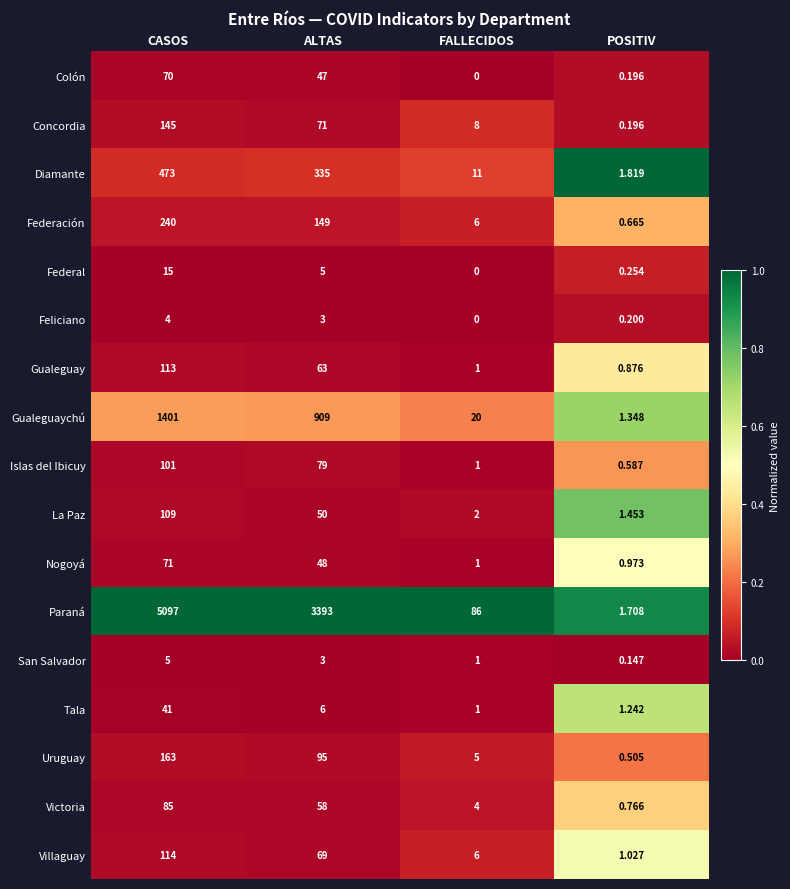

Which series has the widest spread of values?

Paraná